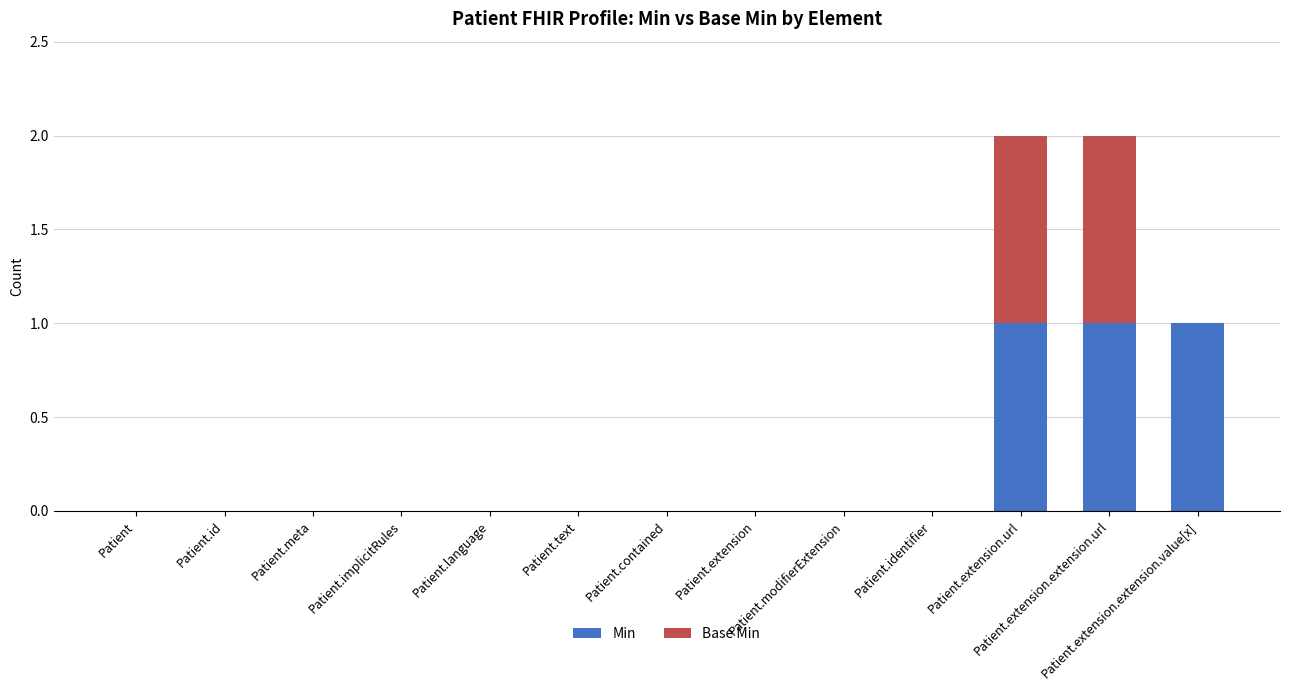

What is the sum of all Min values?

3